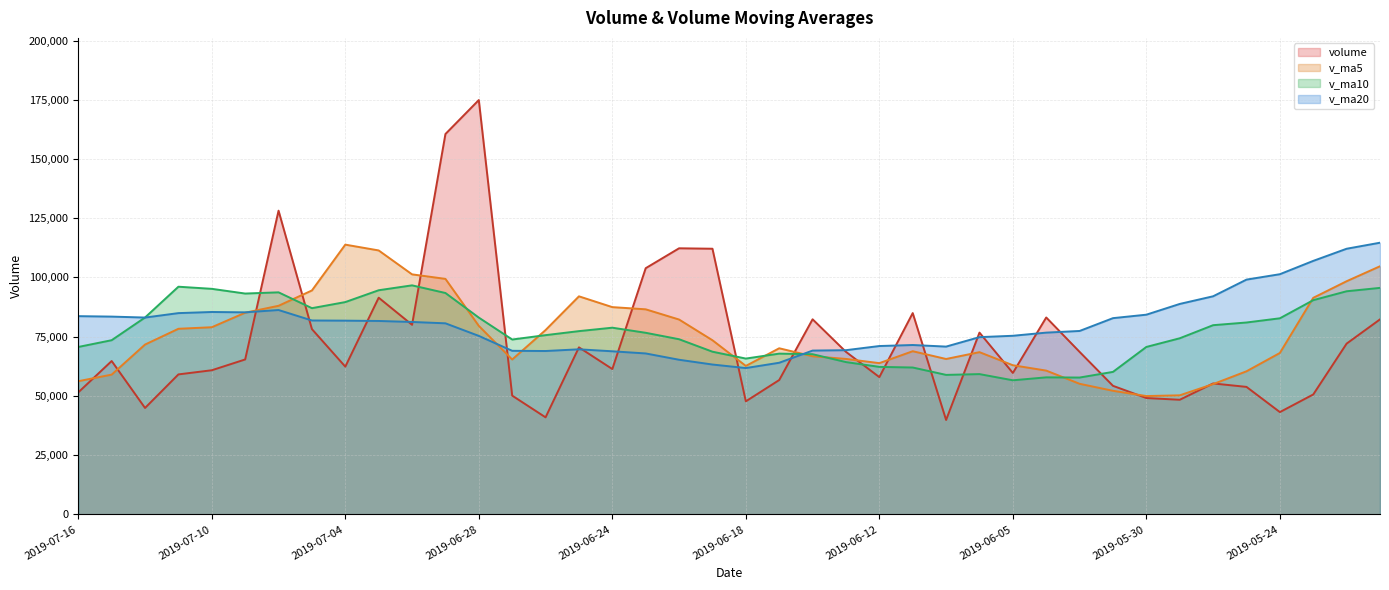

At which category does the chart reach its peak across all series?

2019-06-28